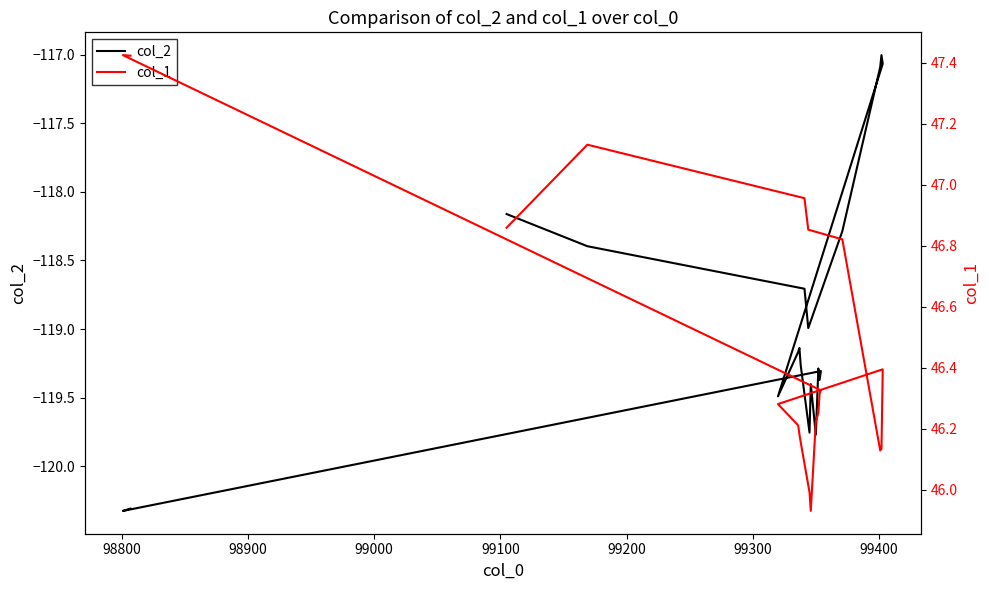

Is the value of col_2 at 18 greater than the value of col_1 at 98900?

No